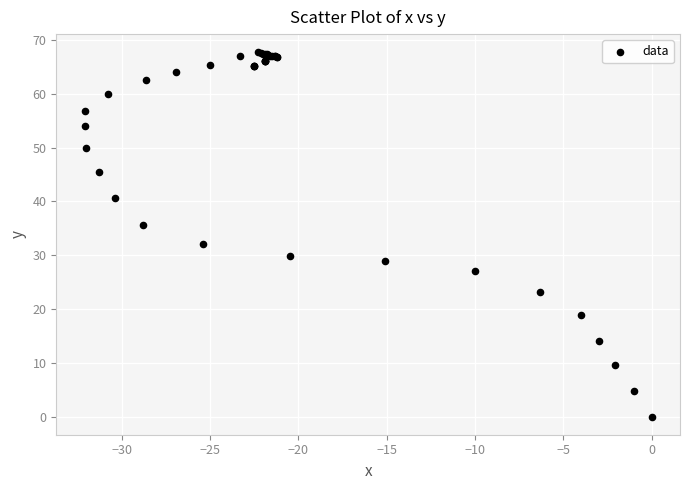

What Y value in the scatter plot is closest to 33?

32.0